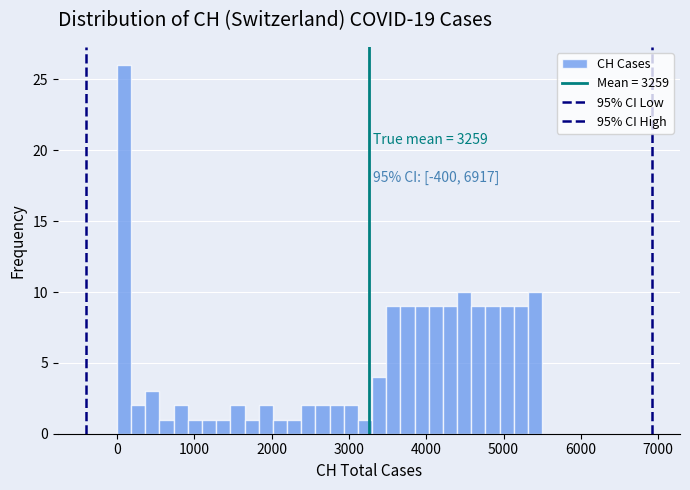

Read against the x-axis, roughly where is the centre of the tallest bar?

100